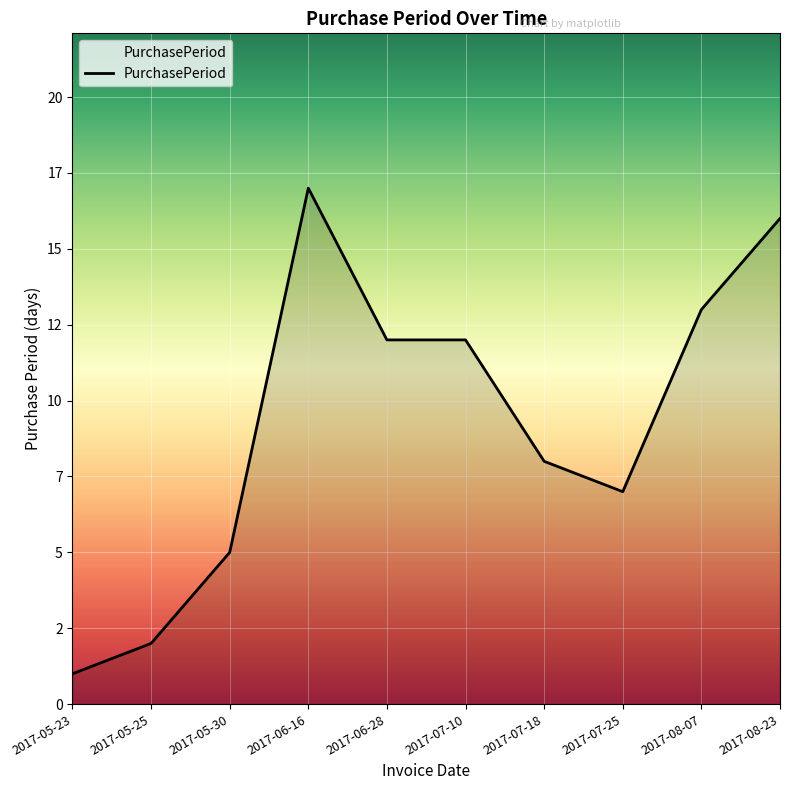

What is the change in value from 2017-06-16 to 2017-06-28?

-5